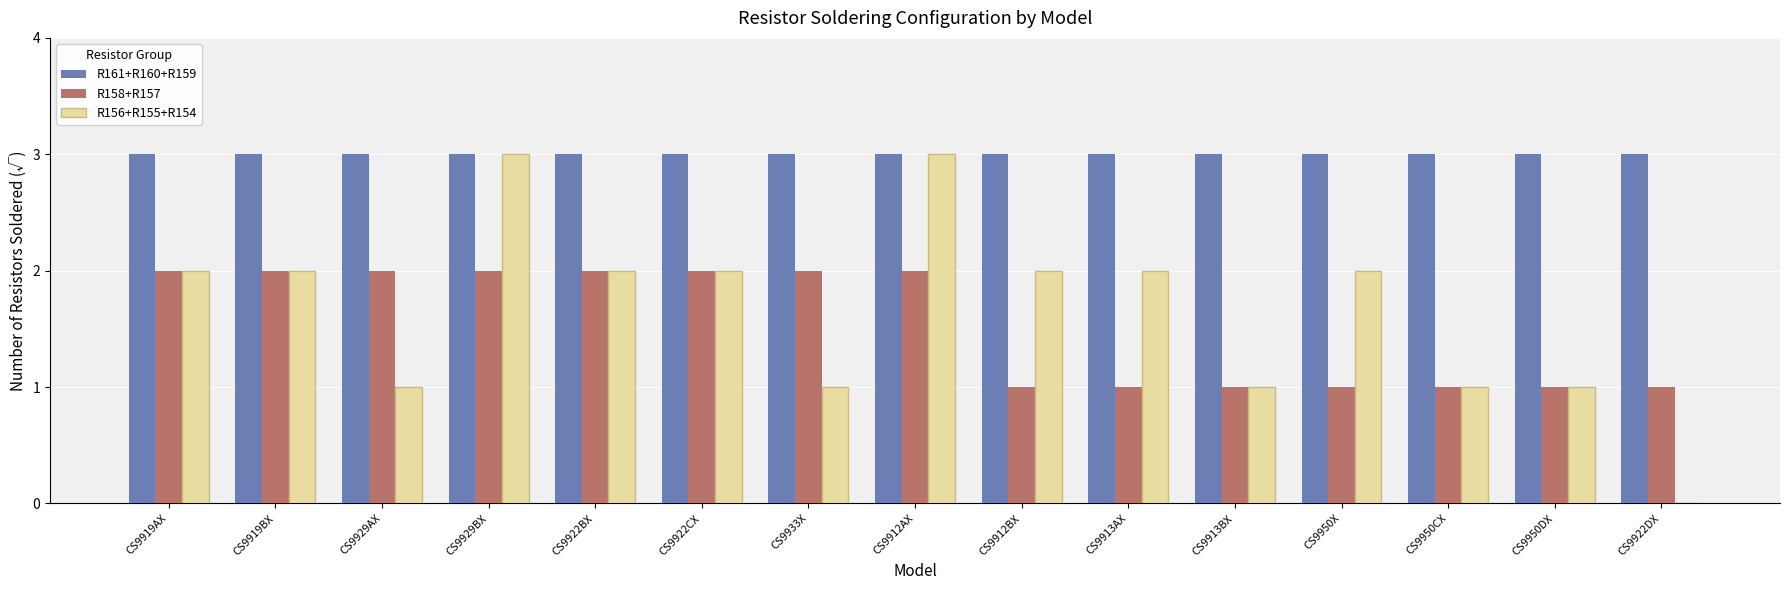

Reading left to right, transcribe all the data shown in this chart.

R161+R160+R159: 3	3	3	3	3	3	3	3	3	3	3	3	3	3	3
R158+R157: 2	2	2	2	2	2	2	2	1	1	1	1	1	1	1
R156+R155+R154: 2	2	1	3	2	2	1	3	2	2	1	2	1	1	0